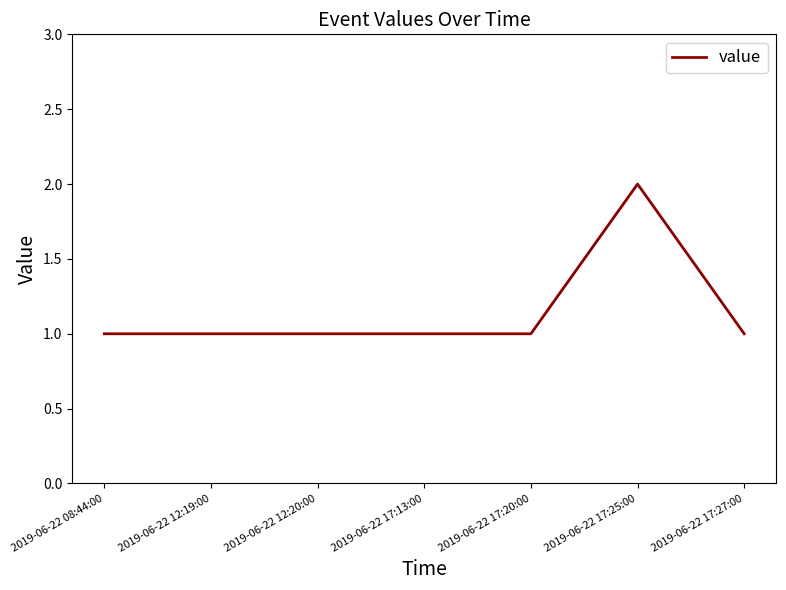

What position from the left is 2019-06-22 12:19:00?

2